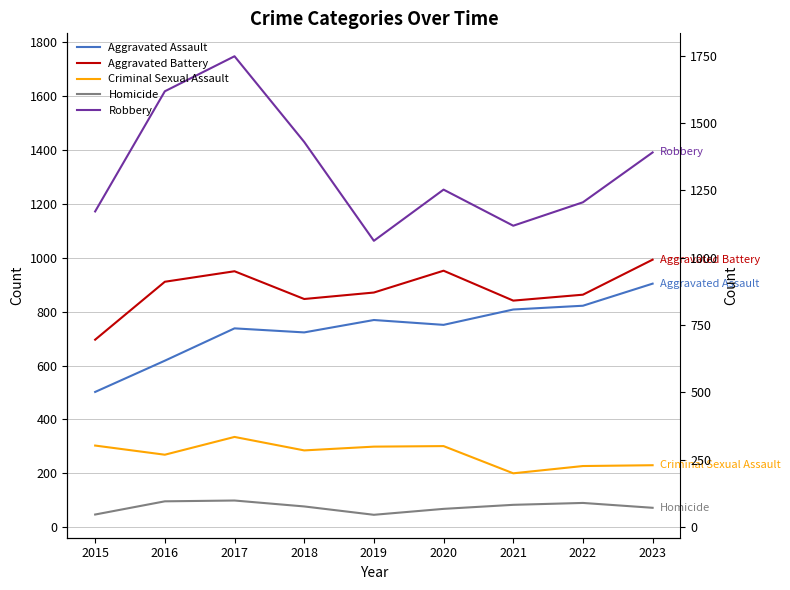

Reading left to right, list all the values displayed in this chart.

Aggravated Assault: 502	618	738	723	769	751	808	822	904
Aggravated Battery: 696	911	950	847	871	952	841	863	993
Criminal Sexual Assault: 303	269	335	285	299	301	200	227	230
Homicide: 47	96	99	77	46	68	83	90	72
Robbery: 1172	1618	1748	1430	1063	1253	1119	1206	1391